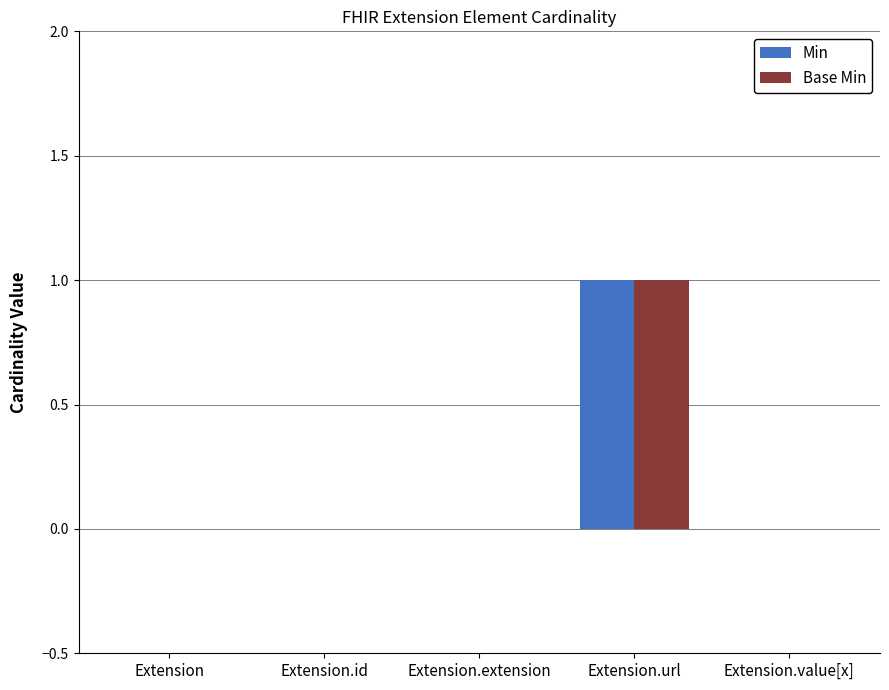

At which category is the sum across all series the highest?

Extension.url